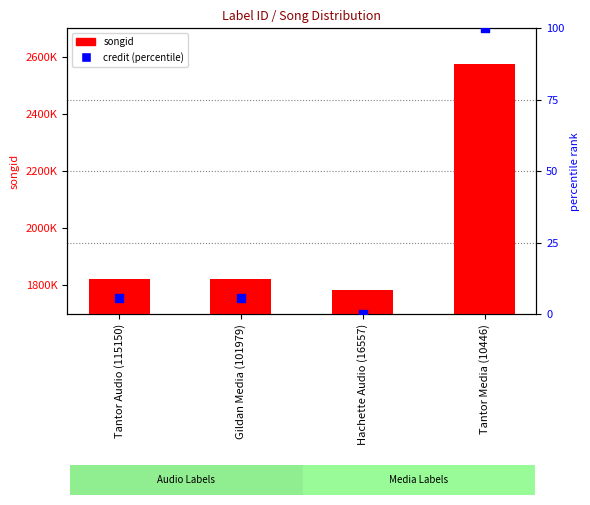

What is the total value across all series at Hachette Audio (16557)?

1783075.0